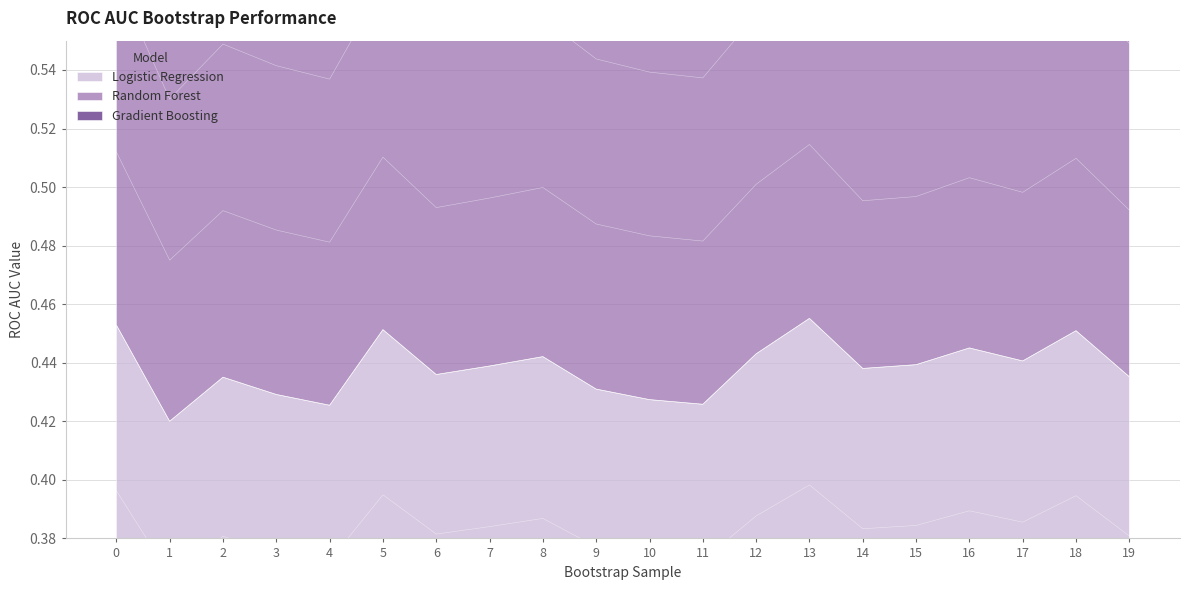

What is the difference between the maximum and minimum values in the Random Forest series?

0.1